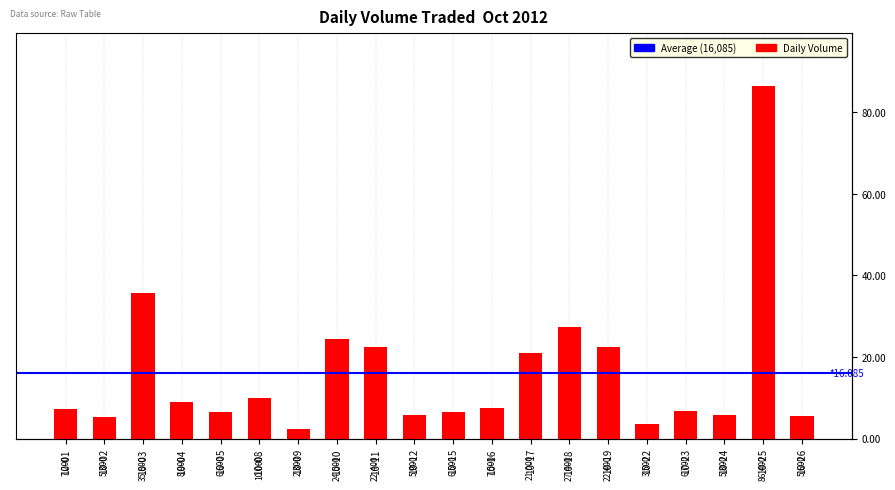

How many data points are less than 7500?

10